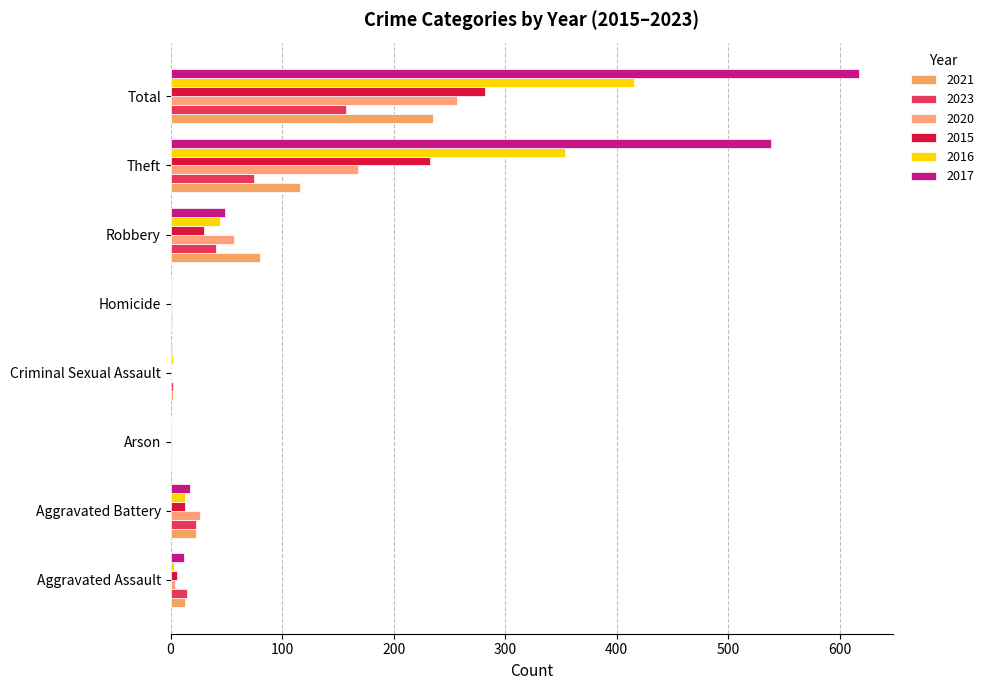

How many distinct data groups are displayed?

6